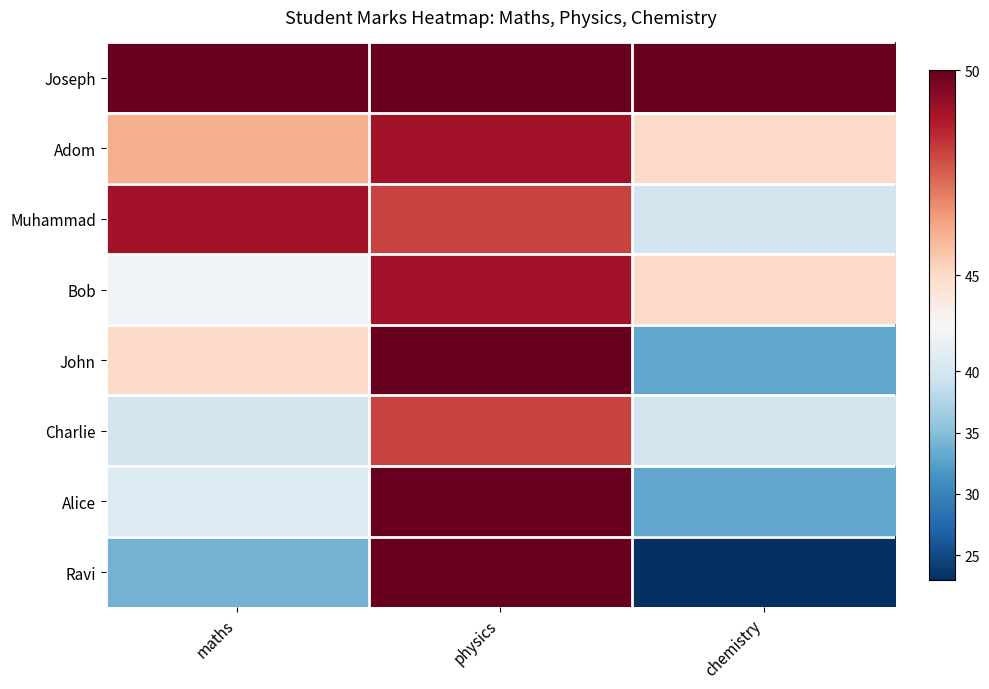

Which series has the largest range (max minus min)?

Ravi